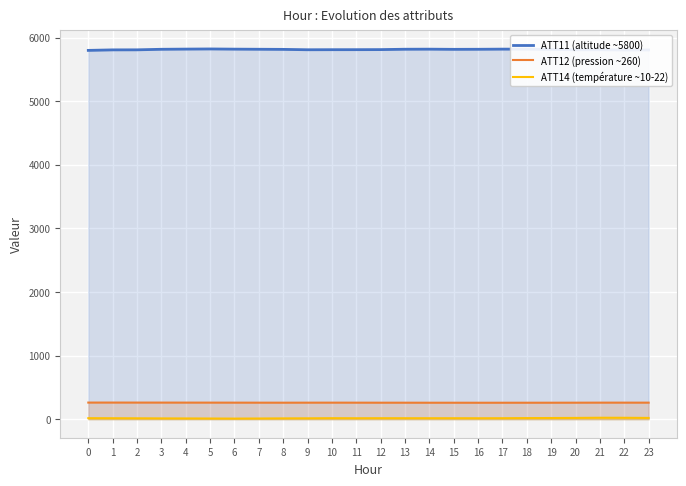

True or false: ATT12 (pression ~260) has a value of 395.5 at 23.

False